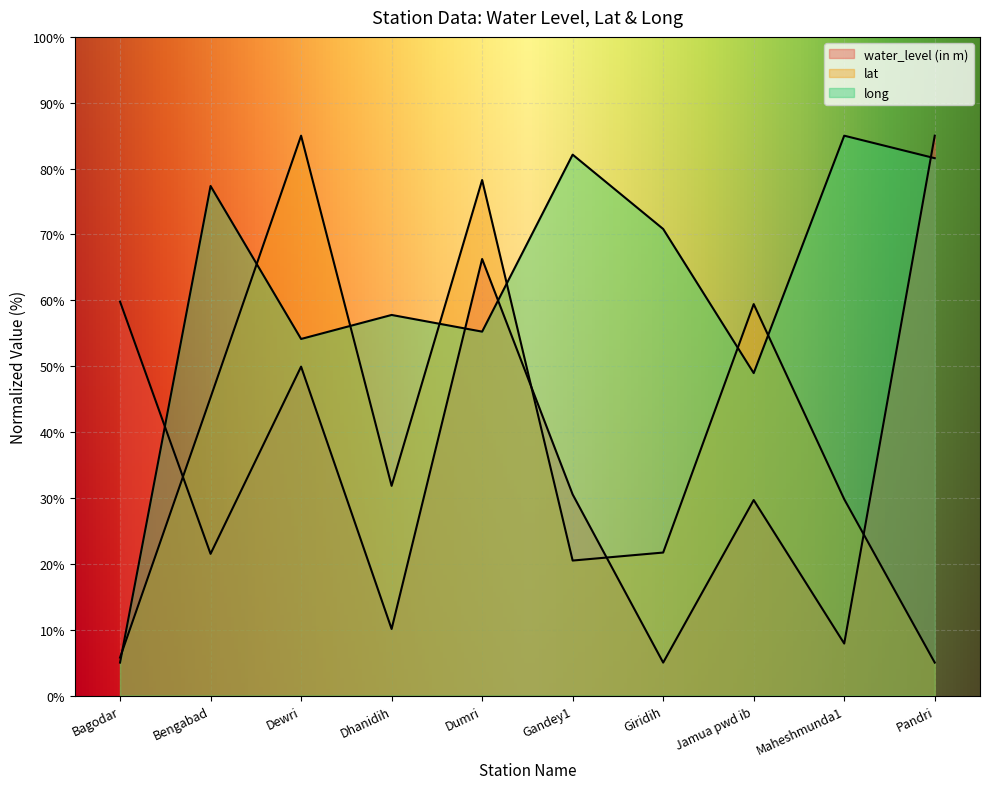

What is the value of the long point at the 10th from the left?

81.6